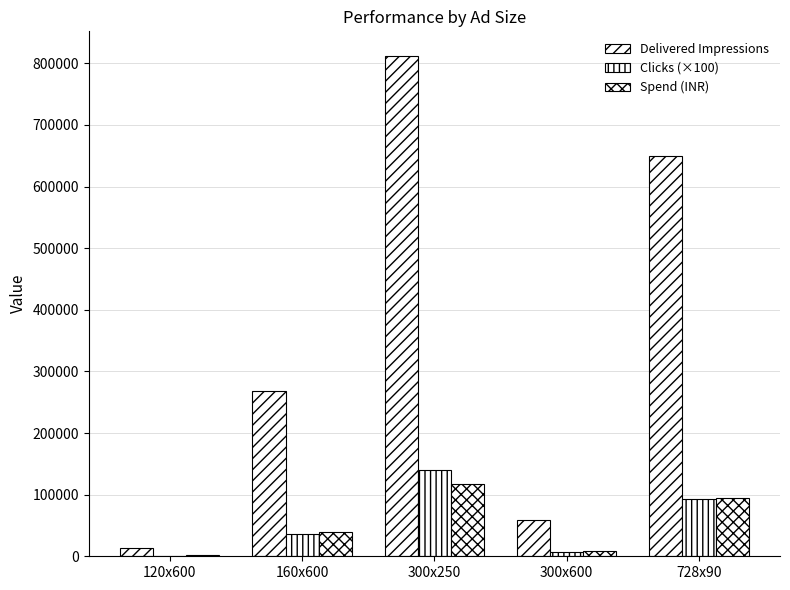

Are the bars horizontal?

No